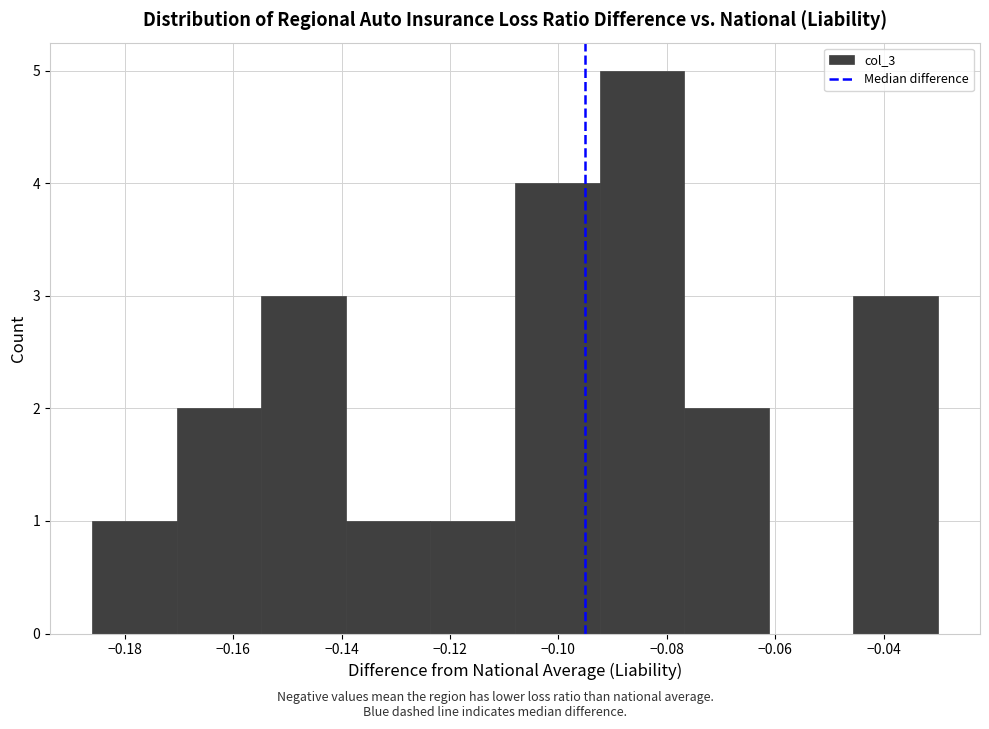

Over which range of the x-axis is the bar tallest?

-0.092 to -0.076